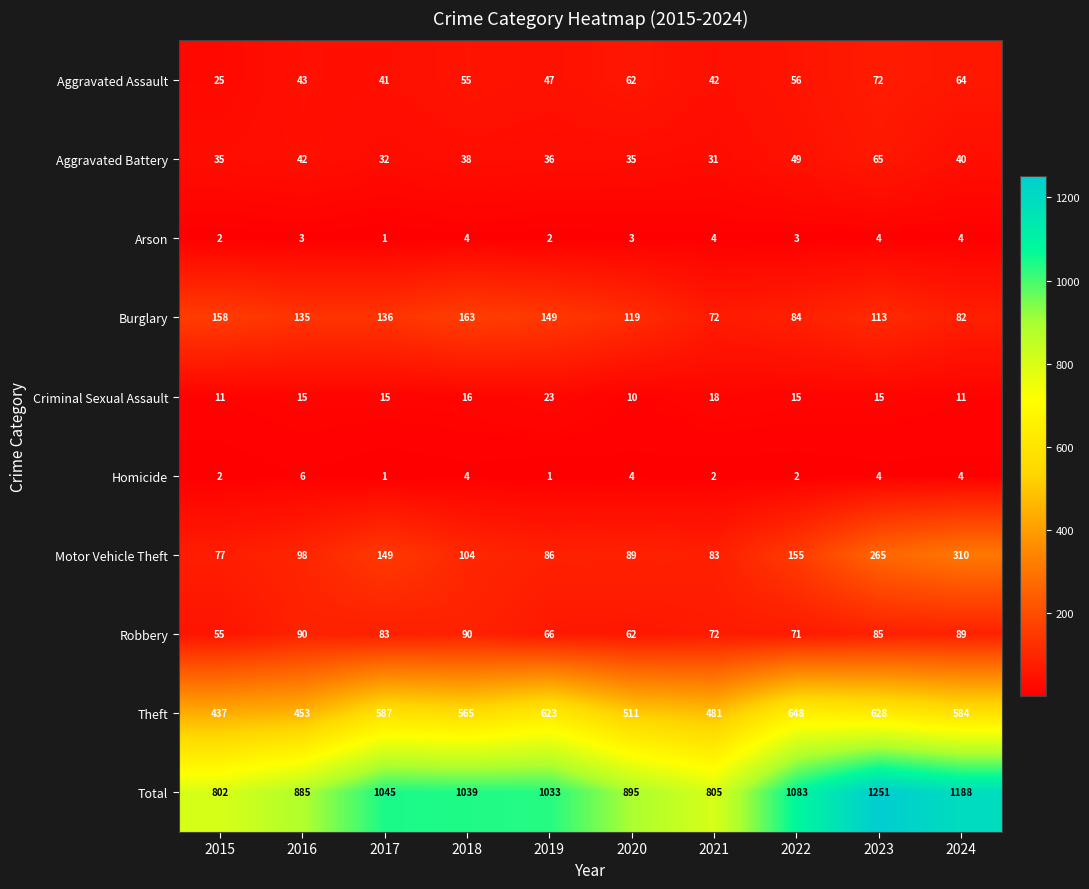

What is the spread (max minus min) of values at 2020?

892